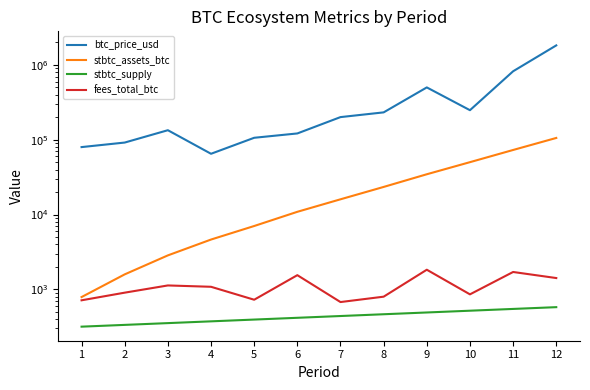

What is the difference between the maximum and second lowest values in the fees_total_btc series?

1115.1